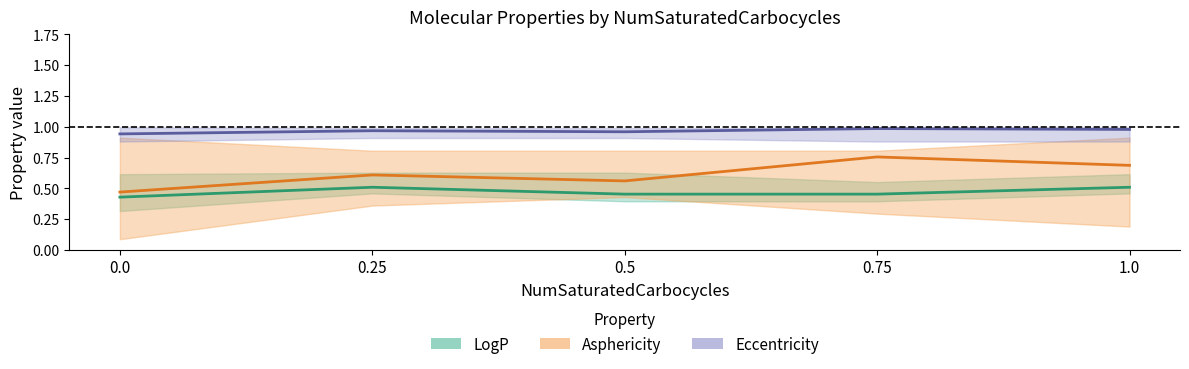

Reading left to right, list all the values displayed in this chart.

LogP (mean): 0.0=0.4	0.25=0.5	0.5=0.5	0.75=0.5	1.0=0.5
Asphericity (mean): 0.0=0.5	0.25=0.6	0.5=0.6	0.75=0.8	1.0=0.7
Eccentricity (mean): 0.0=0.9	0.25=1.0	0.5=1.0	0.75=1.0	1.0=1.0